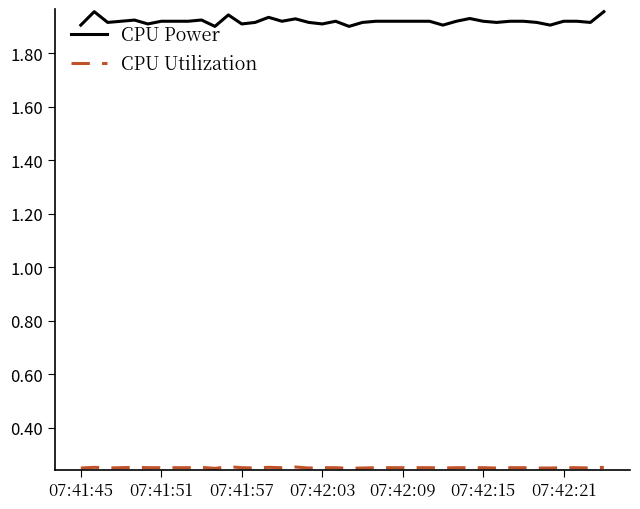

Which series has the widest spread of values?

CPU Power